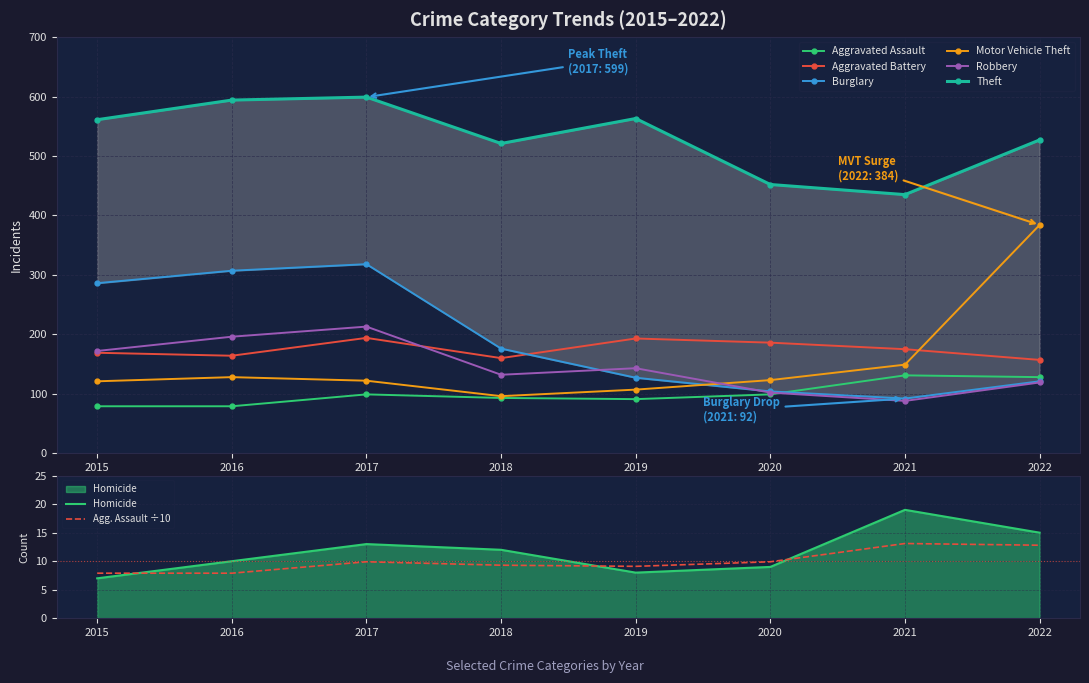

How many values in the Robbery series are below 143?

4